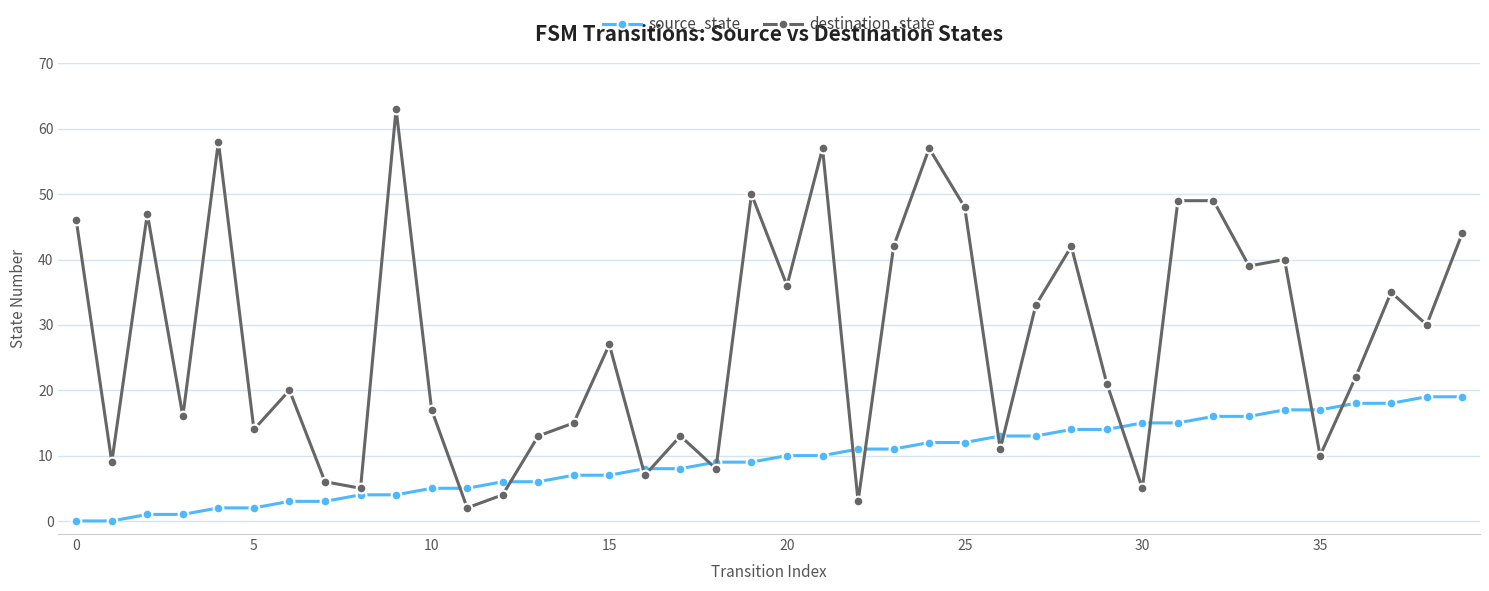

What is the average value of the destination_state series?

28